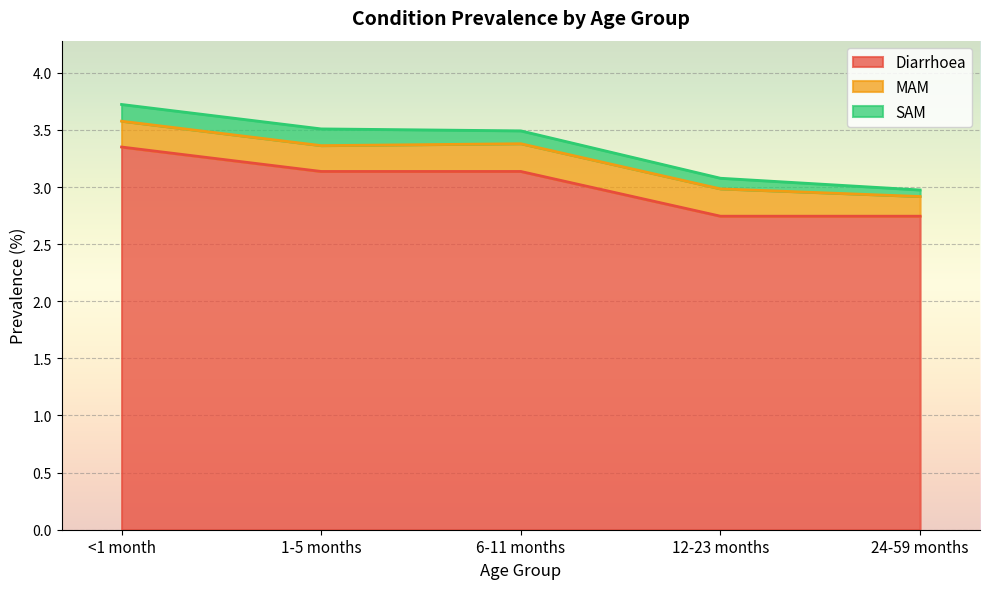

How many categories are shown in the chart?

5